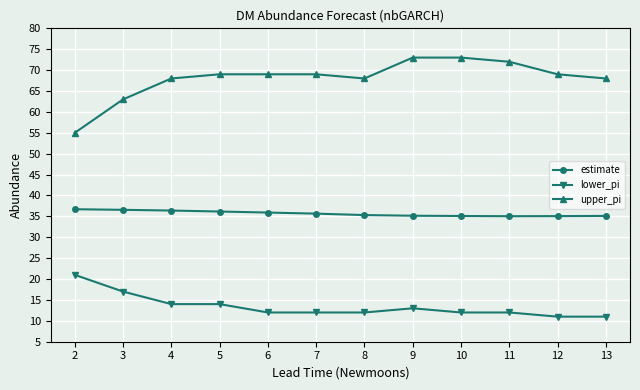

What is the difference between the maximum and second lowest values in the estimate series?

1.6